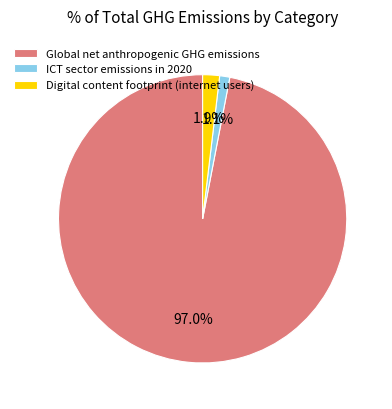

Rank the categories by value from highest to lowest.

Global net anthropogenic GHG emissions, Digital content footprint (internet users), ICT sector emissions in 2020